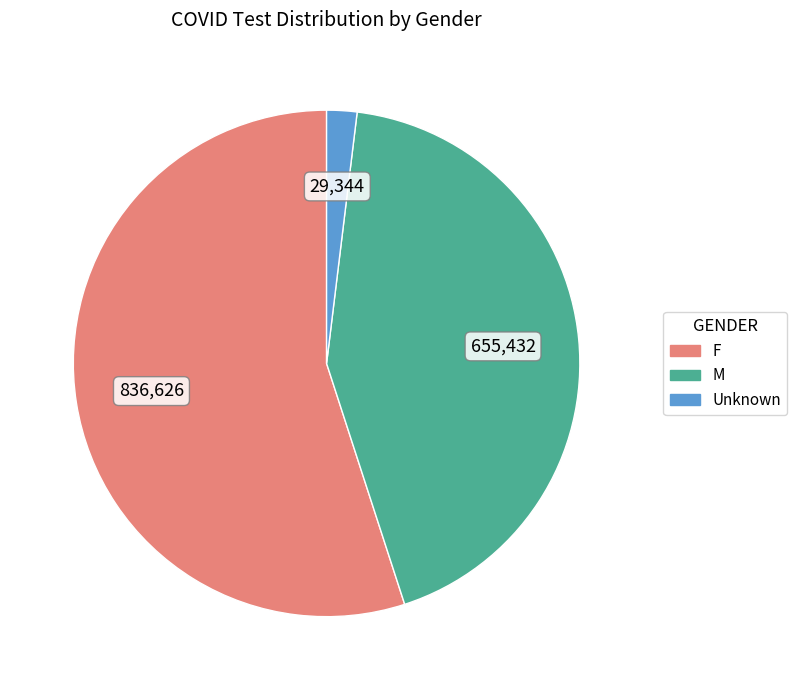

Combined, do M and Unknown account for over 50%?

No